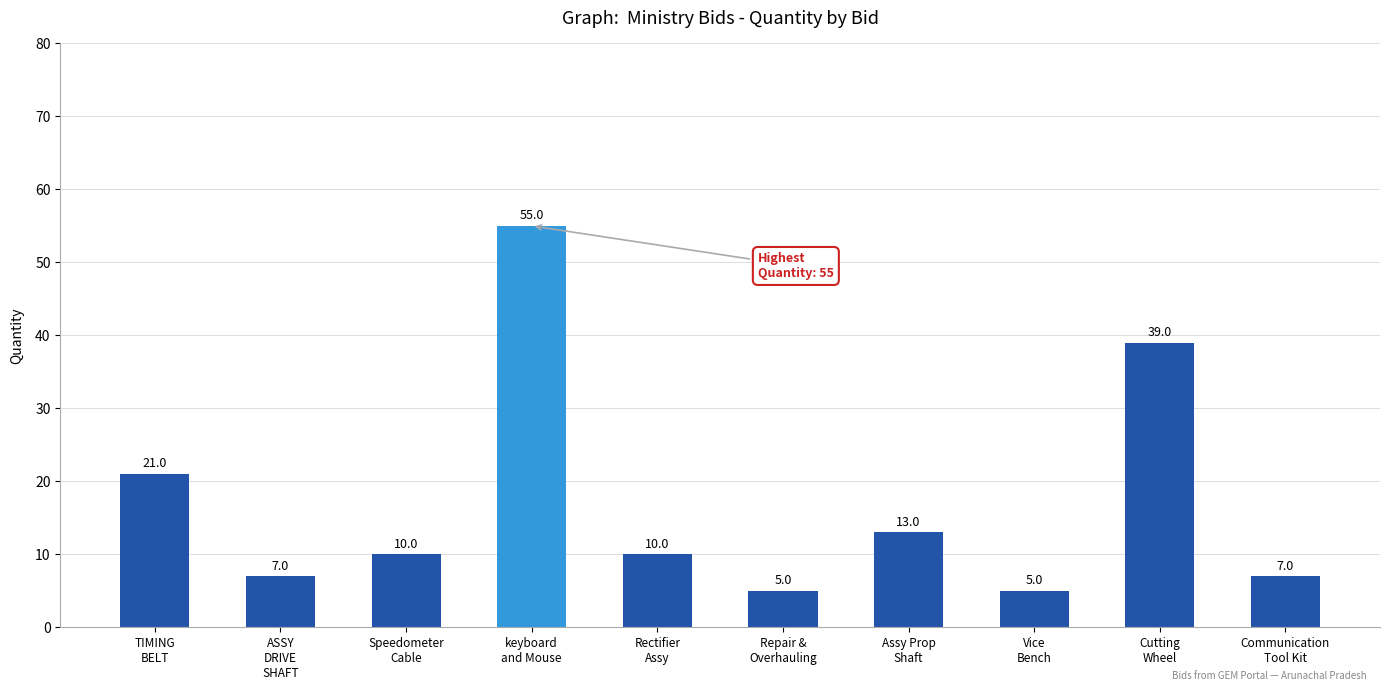

How many values are below 10?

4